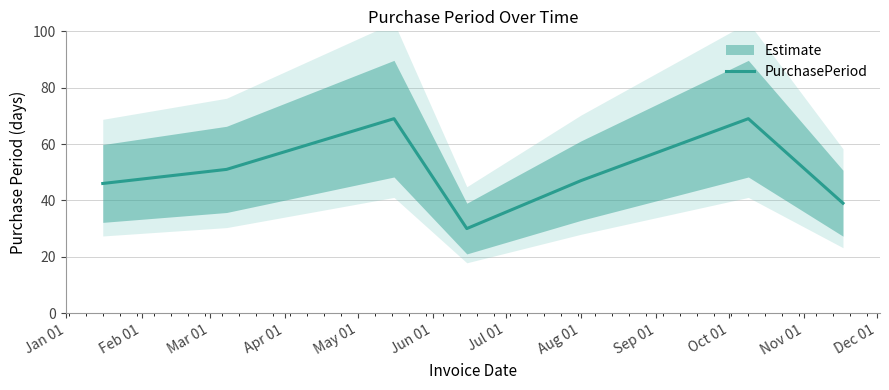

What is the greatest value displayed?

69